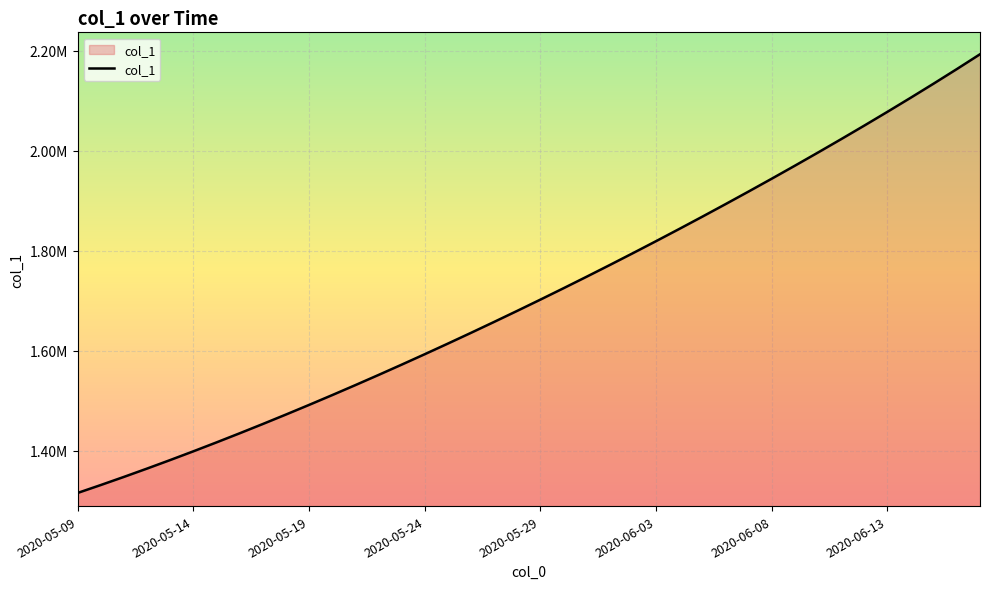

What is the sum of all values?

68482234.4